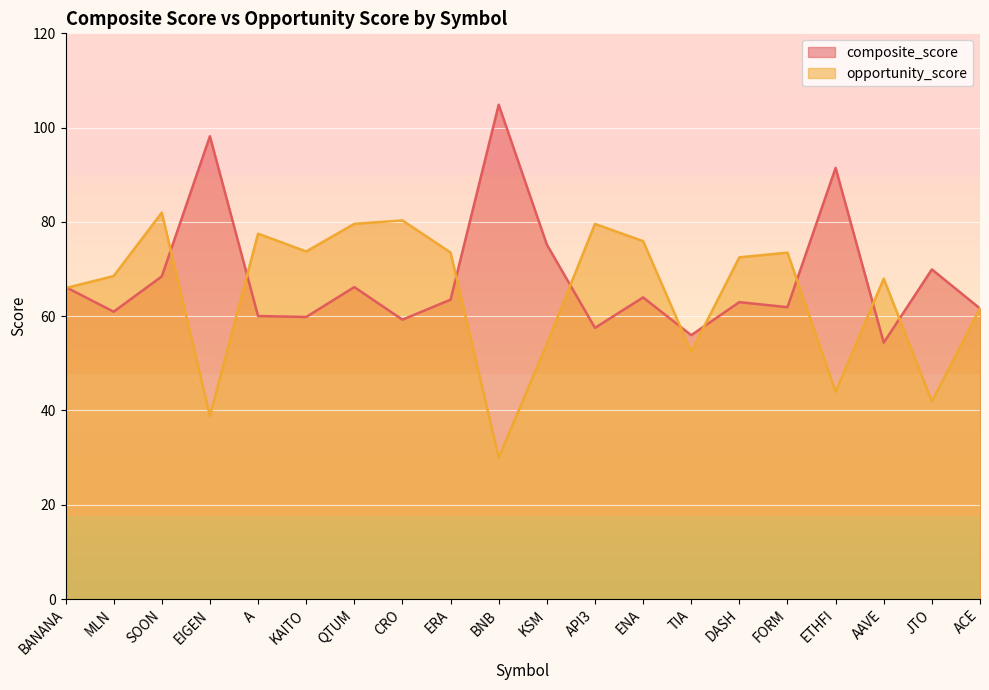

How many times do opportunity_score and composite_score cross each other?

11